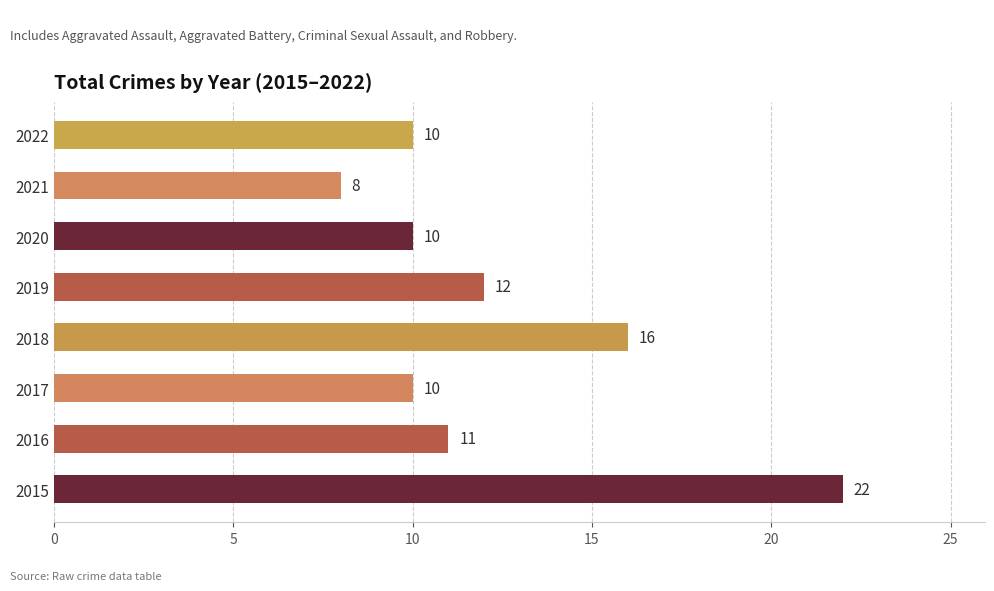

What is the change in value from 2018 to 2022?

-6